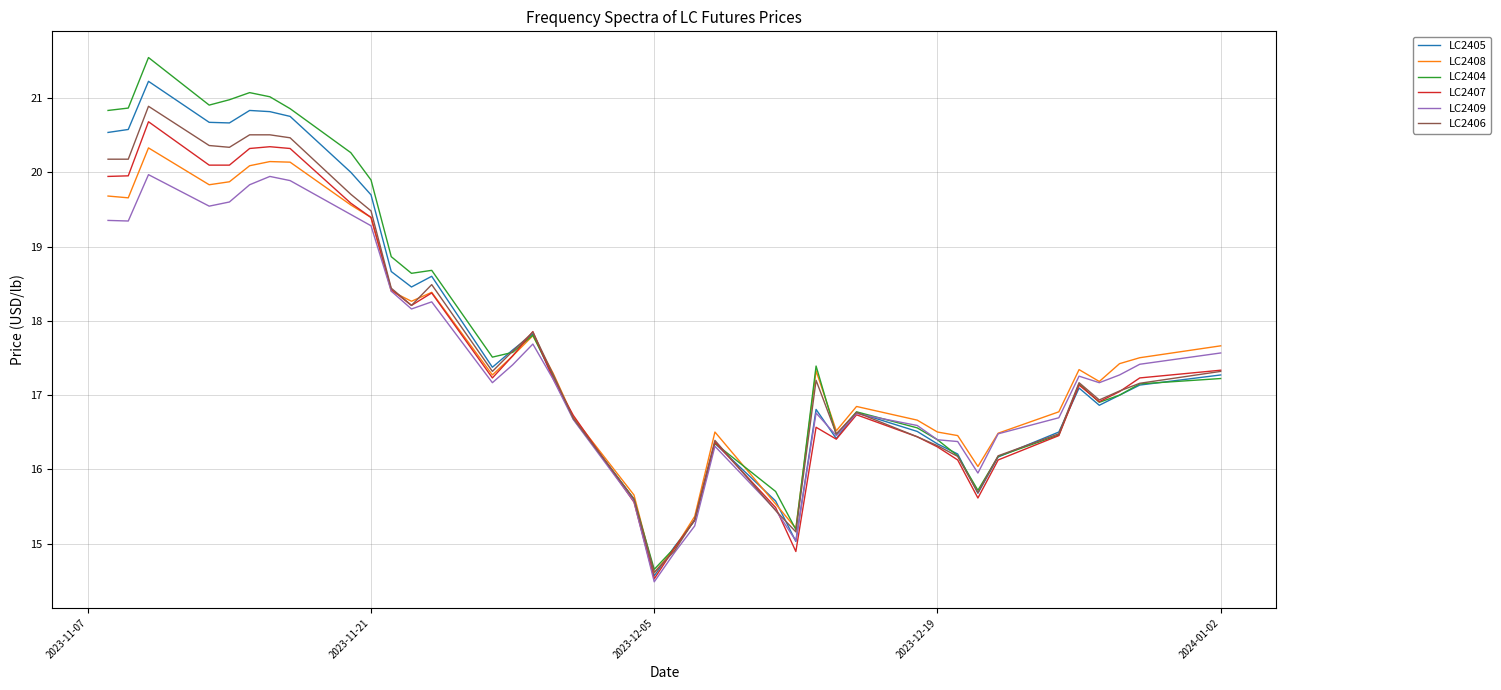

After their last crossing, which series has the higher values: LC2405 or LC2404?

LC2405